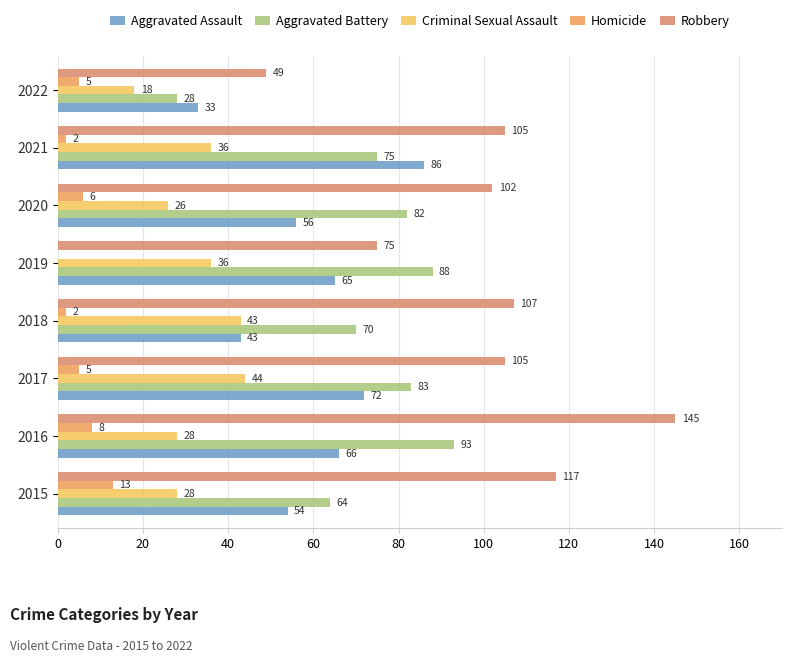

What is the average value of the Criminal Sexual Assault series?

32